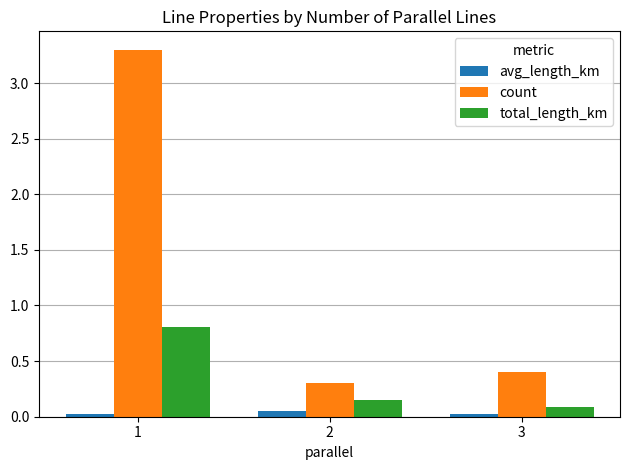

How many bars are there in total?

9